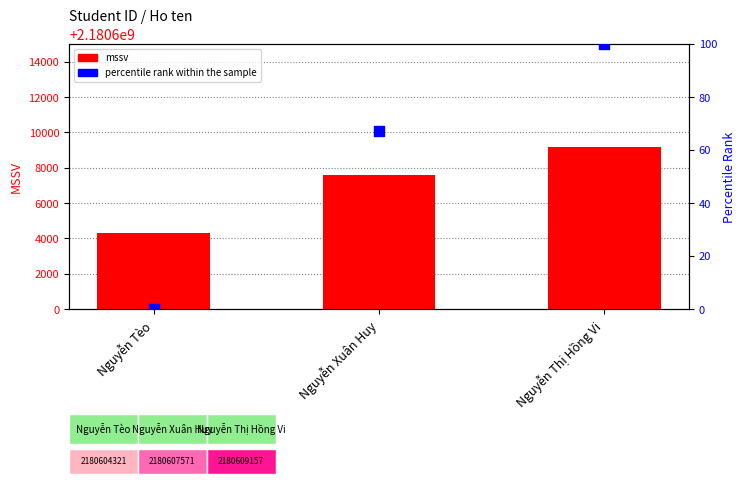

Which series has the widest spread of Y values?

mssv